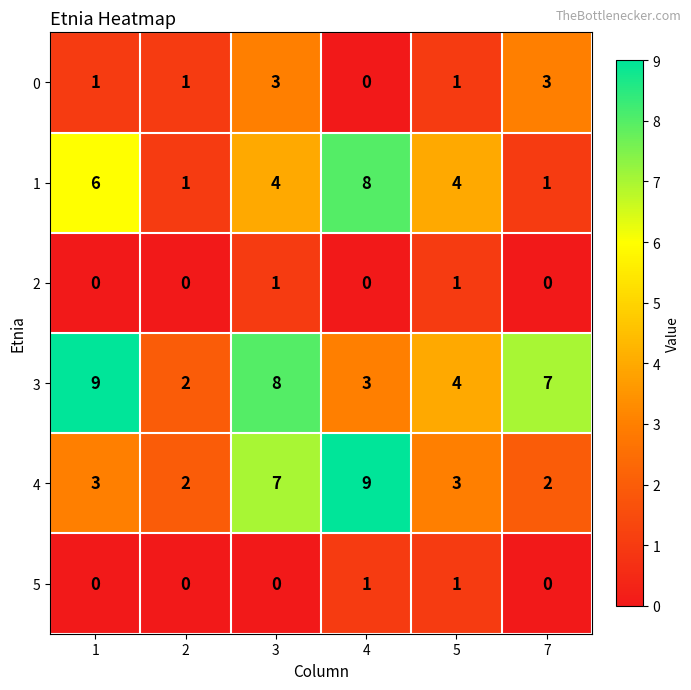

Rank the series at 3 from lowest to highest value.

5, 2, 0, 1, 4, 3